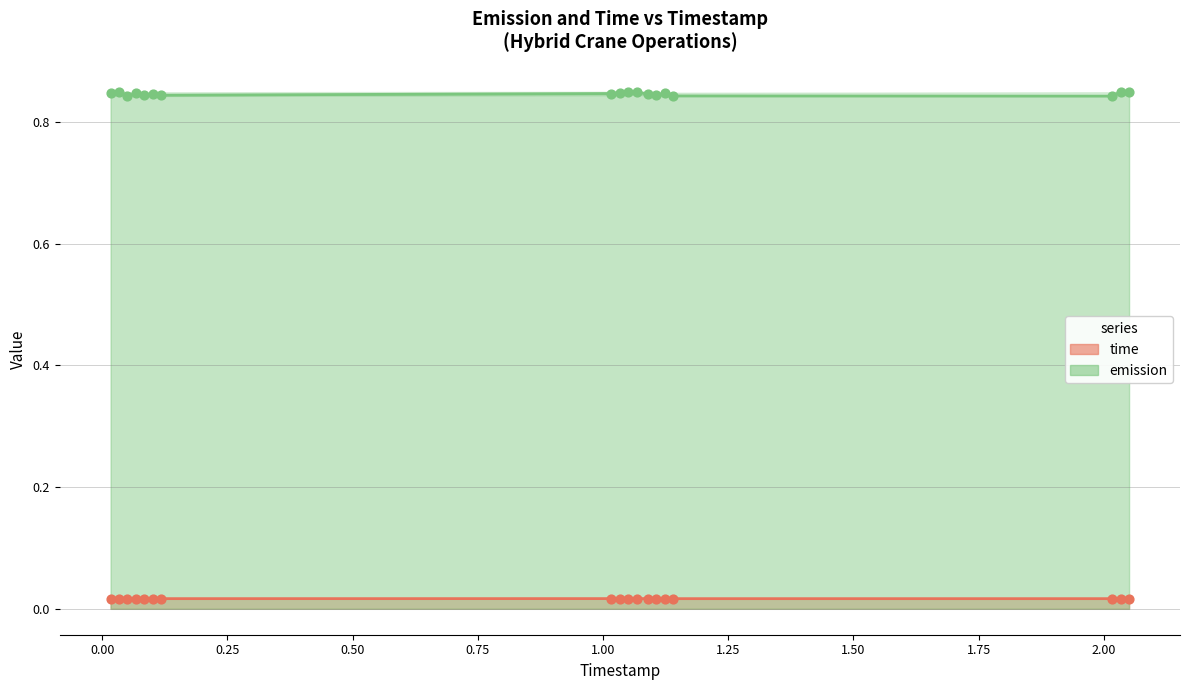

What is the total value across all series at 0.08376832826456115?

0.9